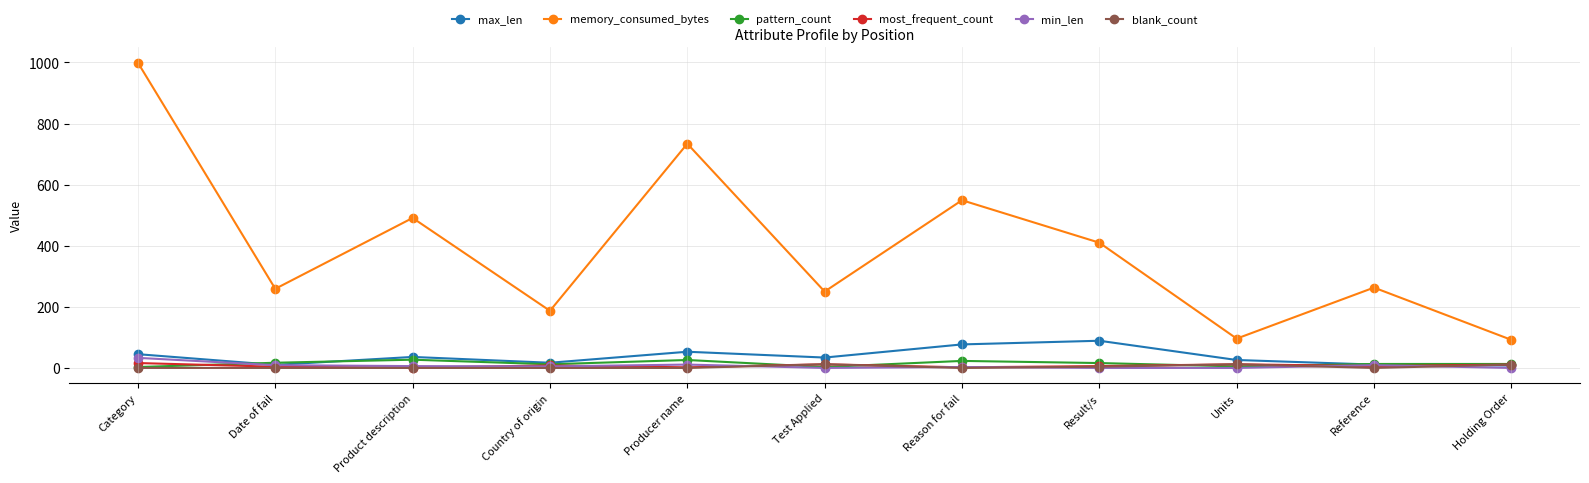

At how many categories does at least one series exceed 43?

11